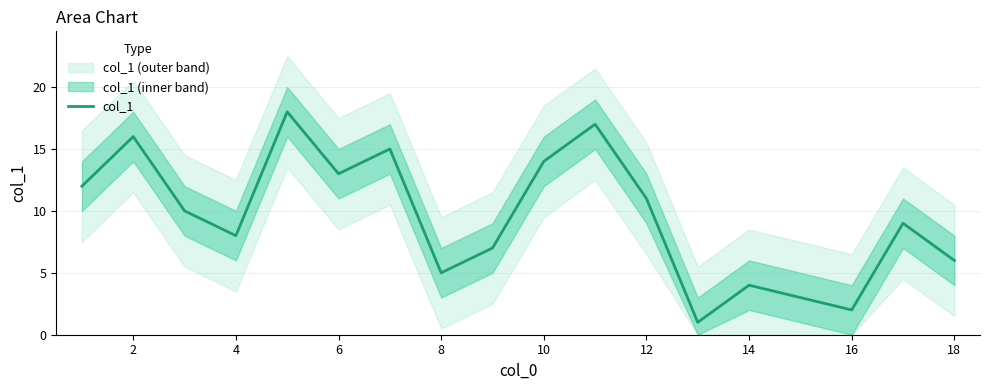

What is the greatest value displayed?

18